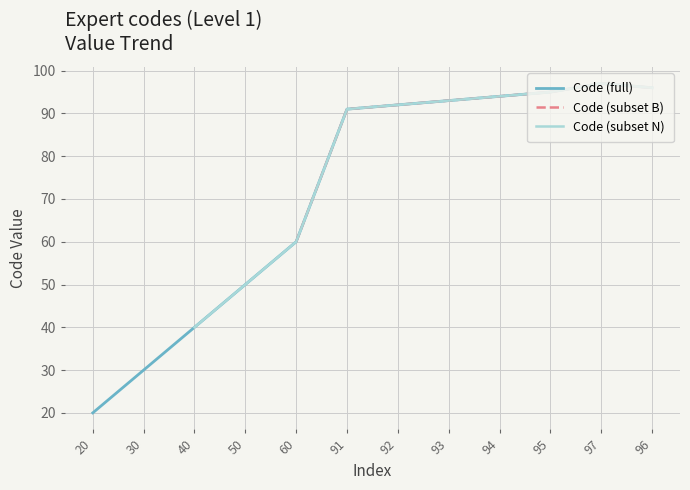

How many points are higher than both their immediate neighbors (excluding endpoints)?

1